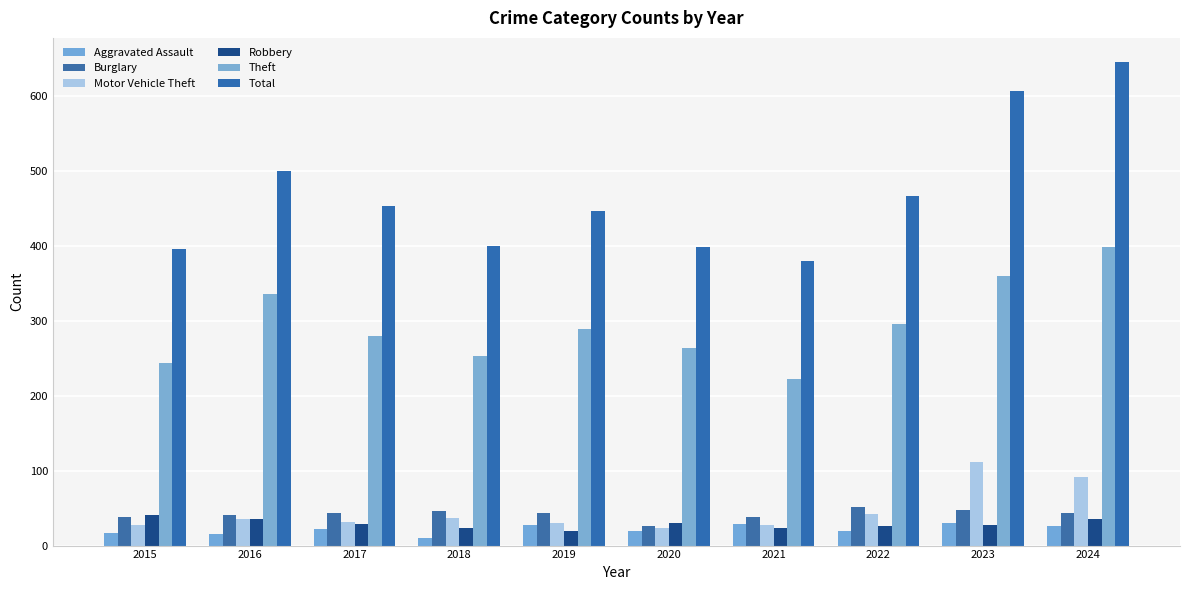

Rank the series at 2022 from lowest to highest value.

Aggravated Assault, Robbery, Motor Vehicle Theft, Burglary, Theft, Total